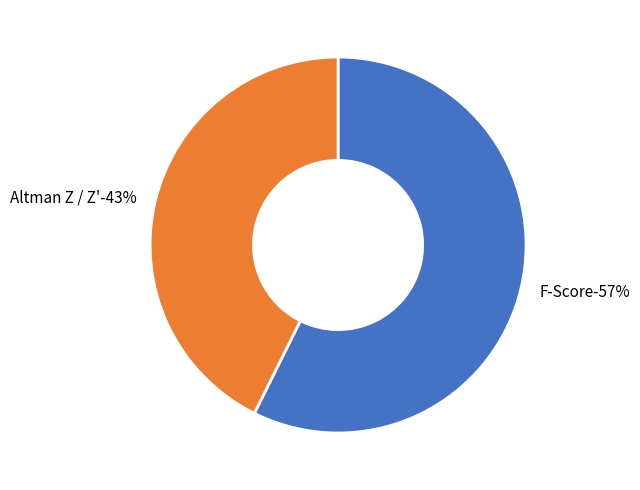

Which slice is the smallest?

Altman Z / Z'